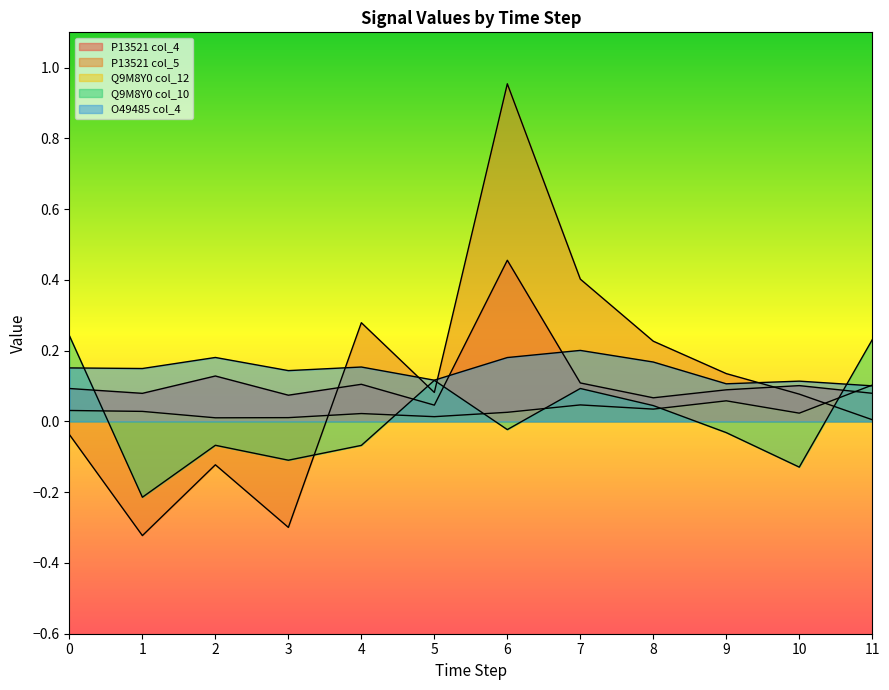

What is the difference between the maximum and second lowest values in the Q9M8Y0 col_12 series?

0.1